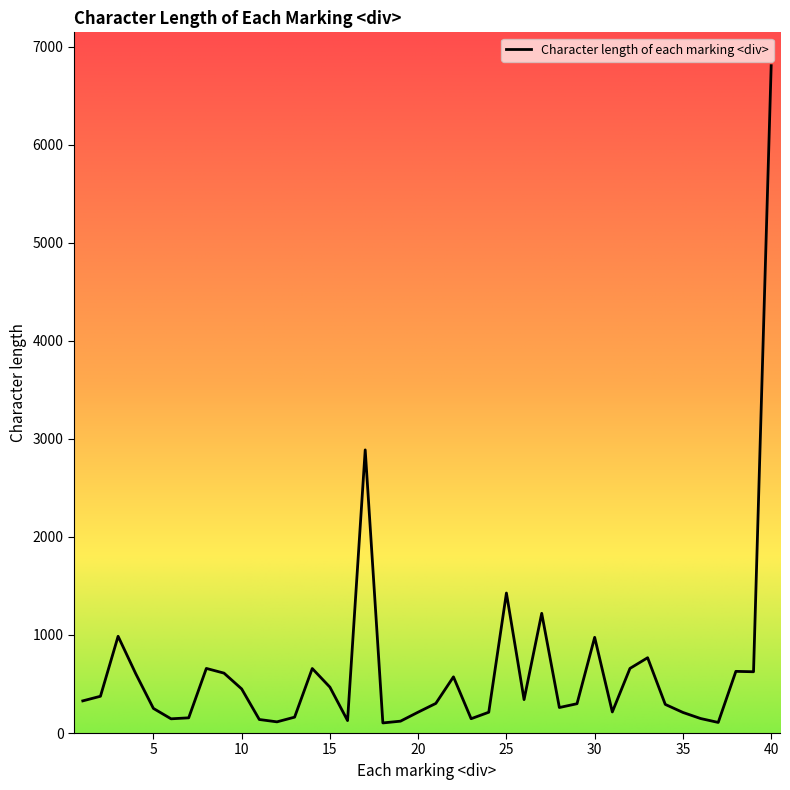

What is the average value?

644